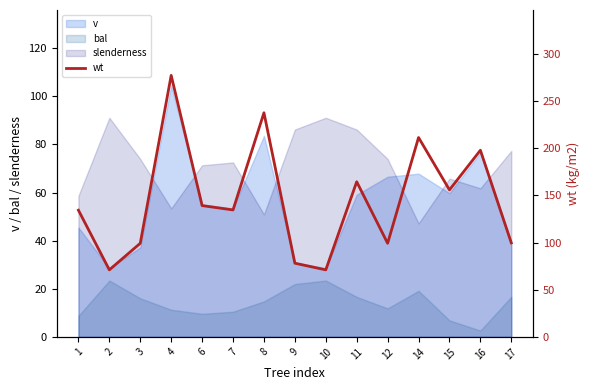

At which label is the value closest to 174?

11